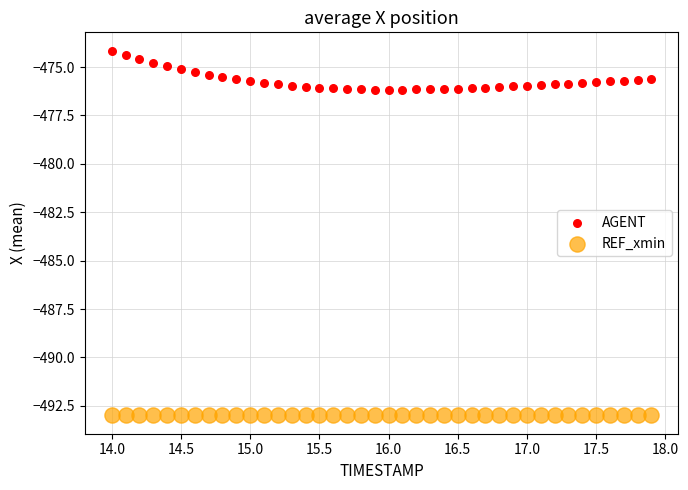

Which series contains the lowest Y value?

REF_xmin